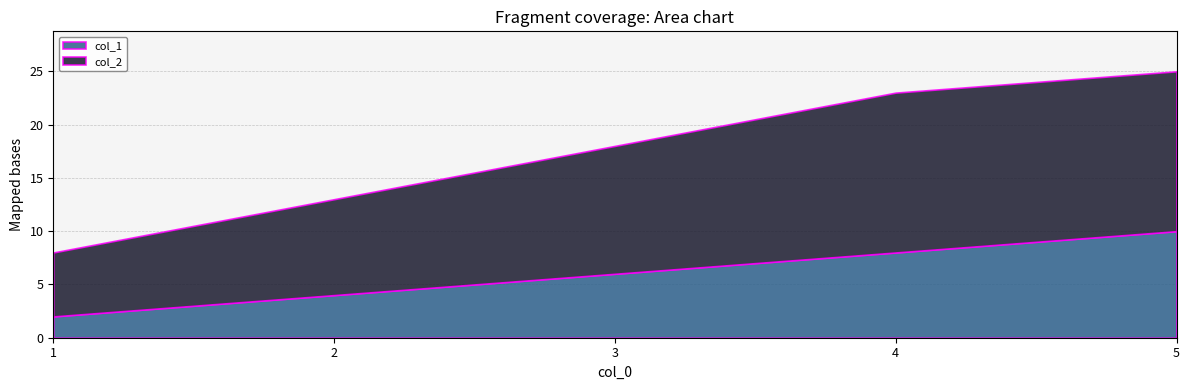

True or false: col_2 and col_1 cross at least once.

False